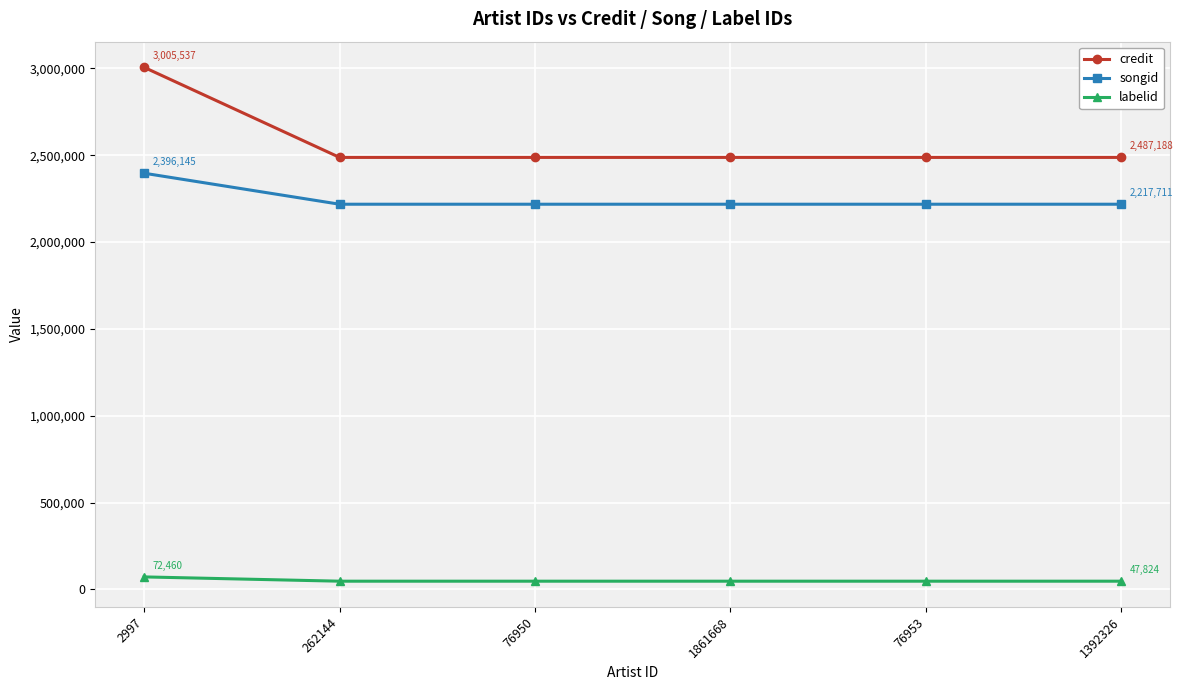

True or false: labelid and songid intersect in this chart.

False